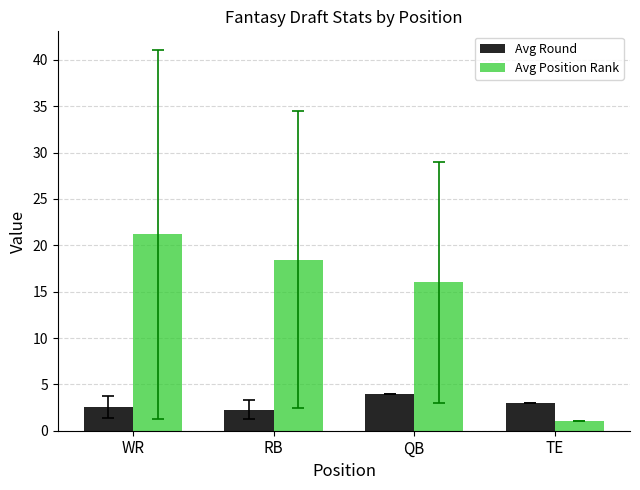

What is the difference between the maximum and minimum values in the Avg Round series?

1.7